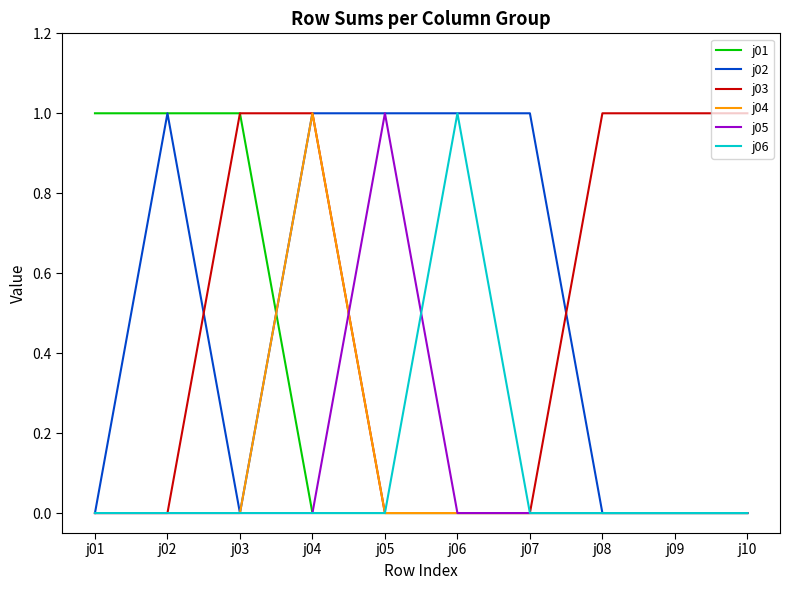

What is the sum of all j01 values?

3